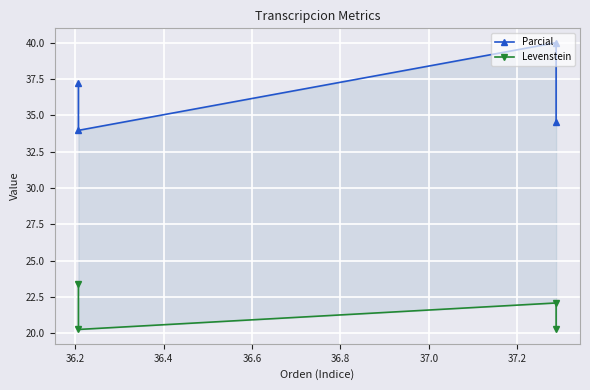

Reading right to left, list all the values displayed in this chart.

Parcial: 37.2	34.0	40.0	34.5
Levenstein: 23.4	20.3	22.1	20.3